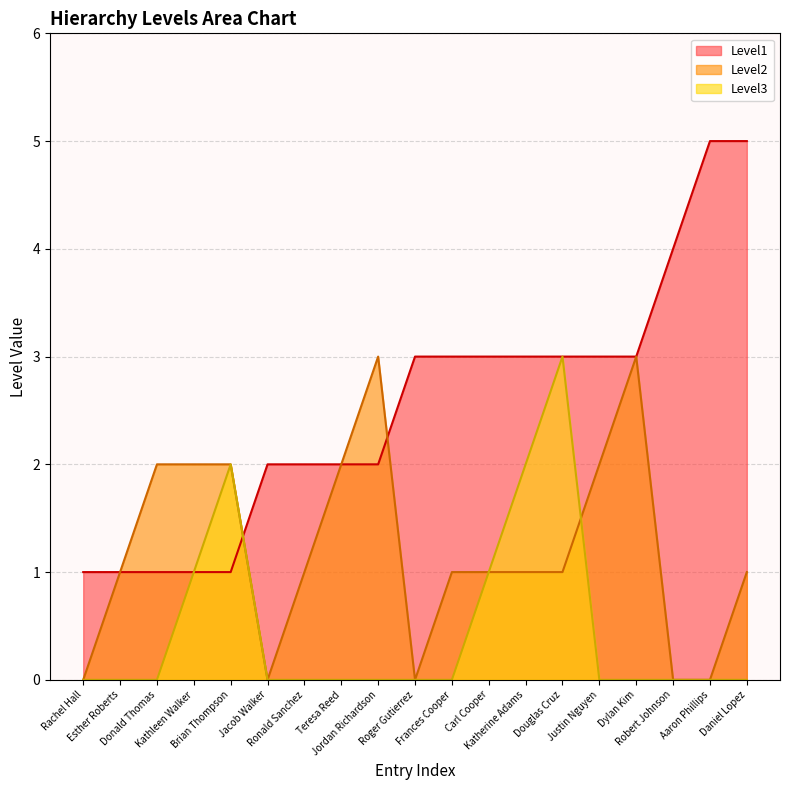

At which label is Level3 closest to 1?

Kathleen Walker